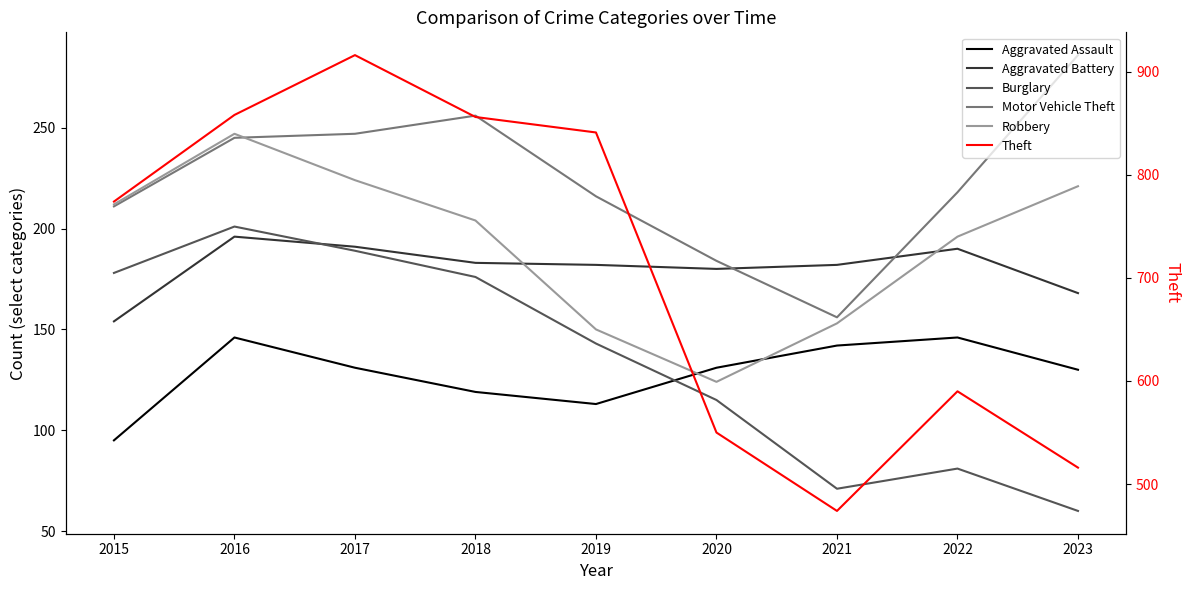

Count the number of data series in this chart.

6